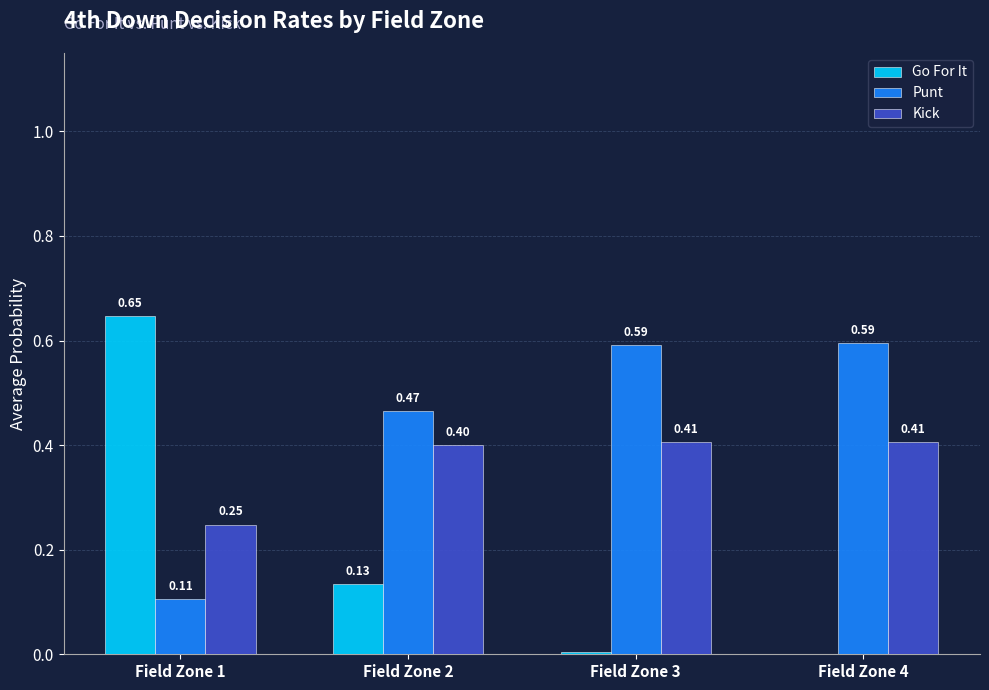

Between Field Zone 1 and Field Zone 2, which series saw the biggest shift?

Go For It